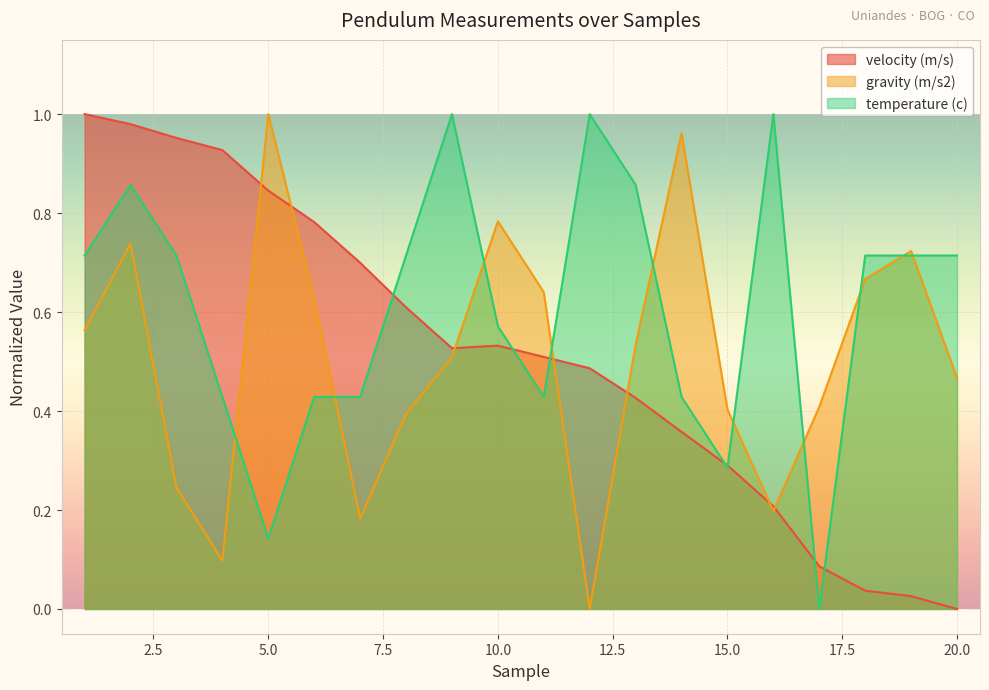

At how many categories does at least one series exceed 0?

20